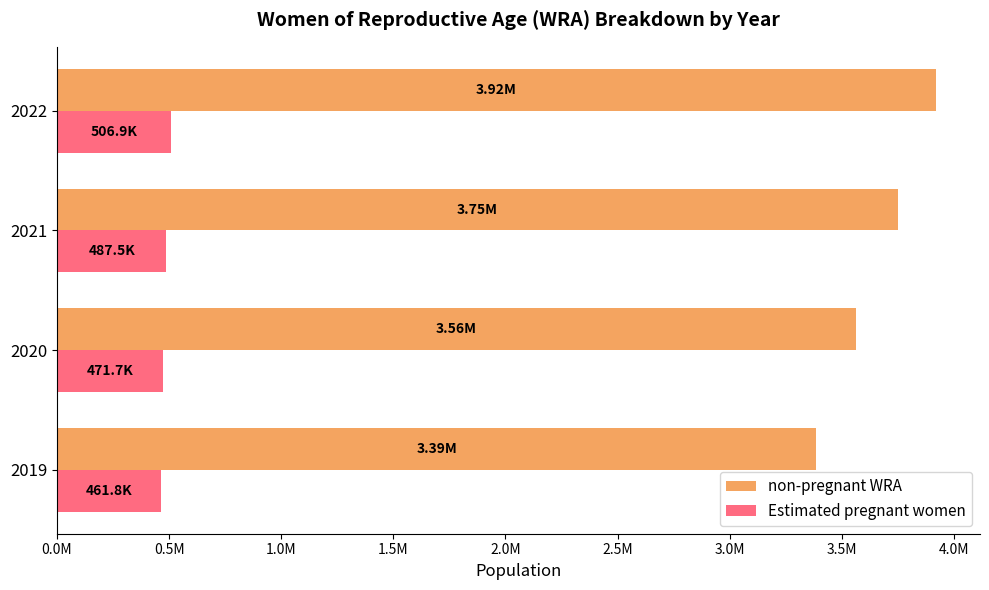

What are all the series names shown in the legend?

non-pregnant WRA, Estimated pregnant women